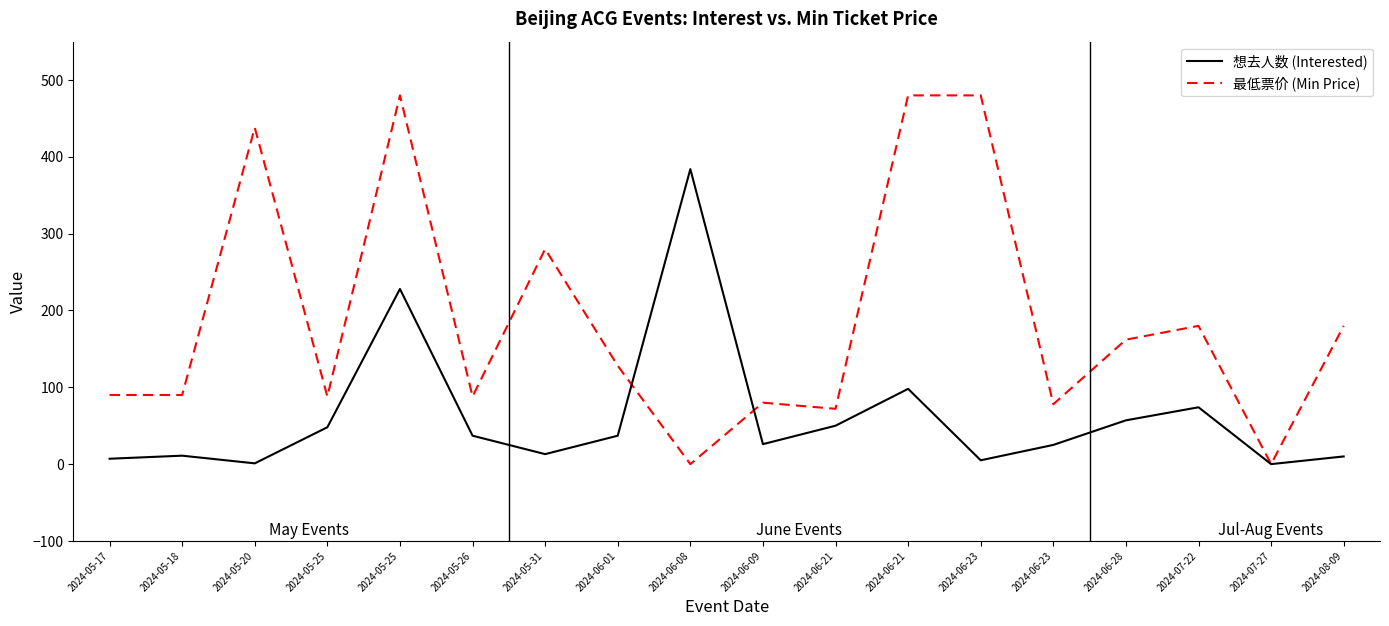

What value does the 想去人数 (Interested) series have at 2024-06-21?

50